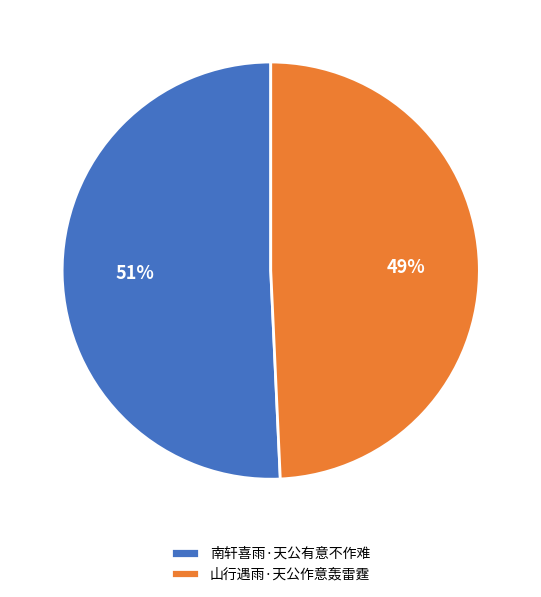

How many slices are in this pie chart?

2